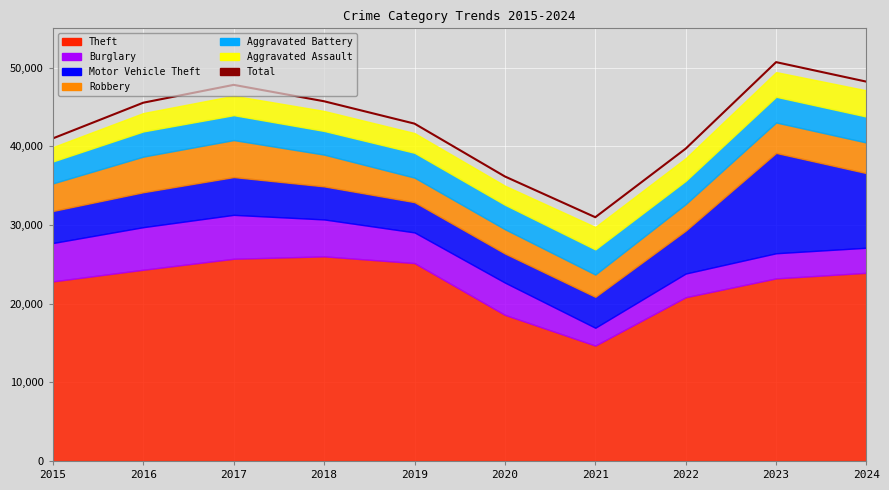

At which category does the chart reach its minimum across all series?

2021